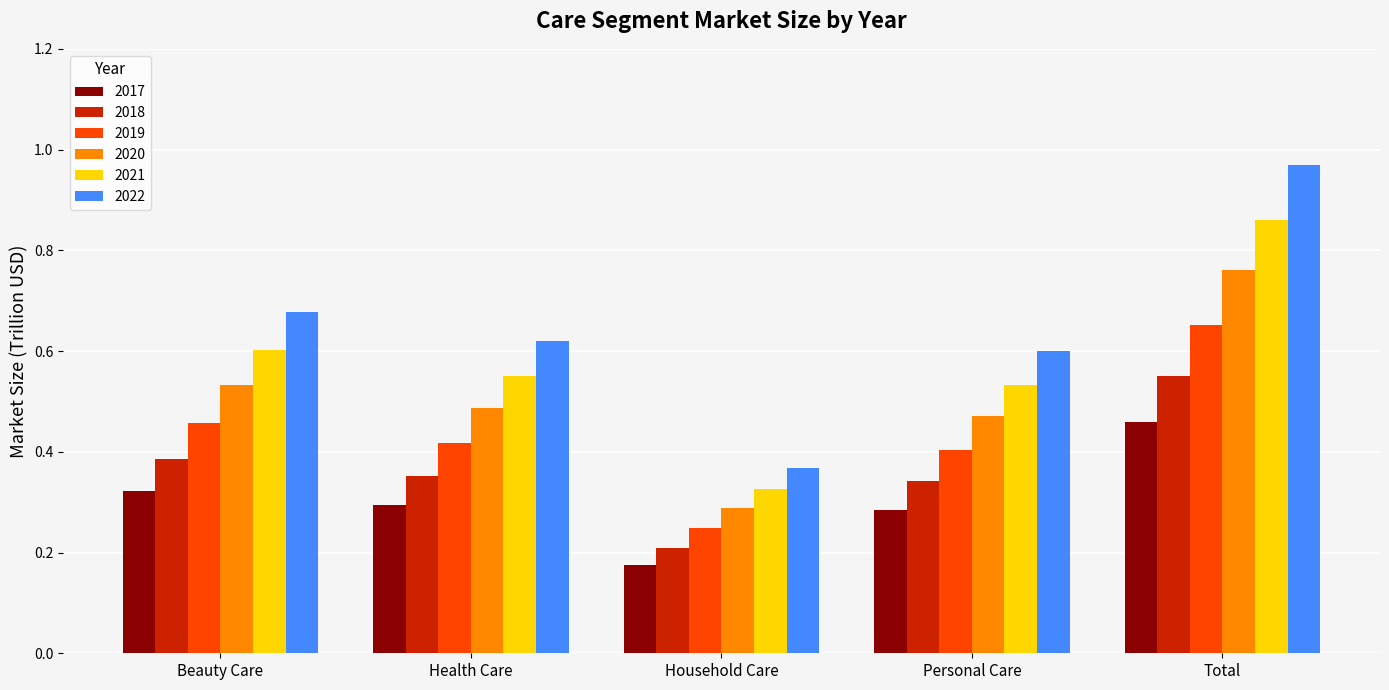

What is the total value across all series at Beauty Care?

3.0